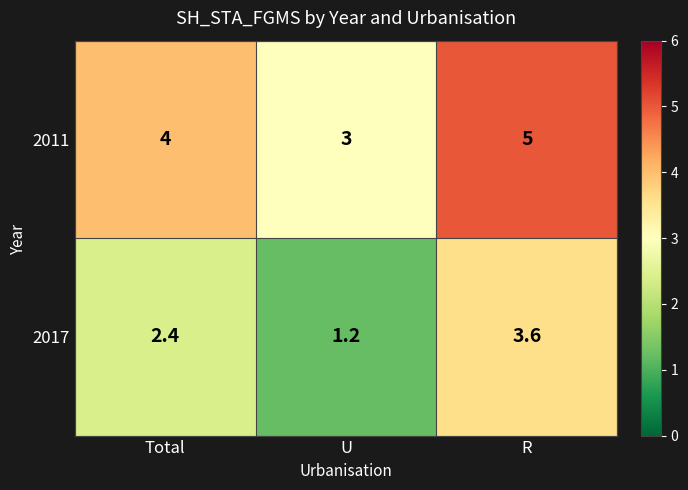

At which category is the sum across all series the highest?

R